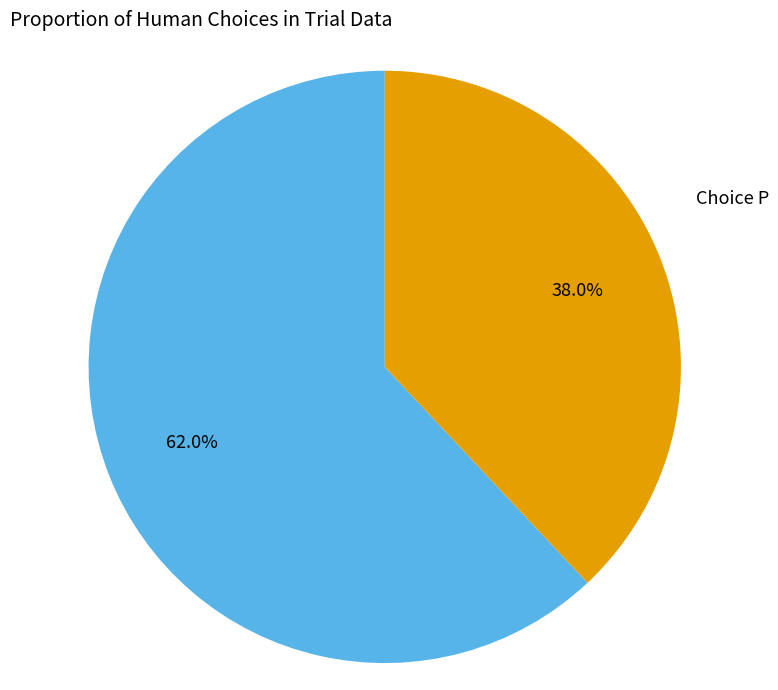

Does Choice P account for over 50% of the chart?

No